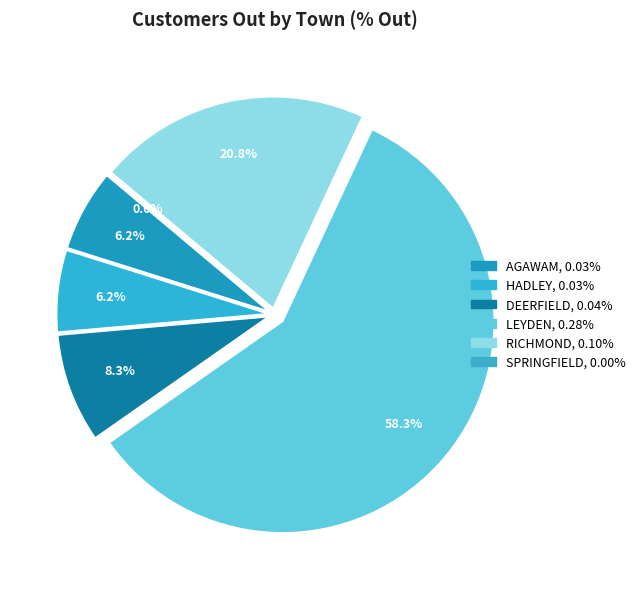

What is the total percentage of SPRINGFIELD and AGAWAM?

6.2%